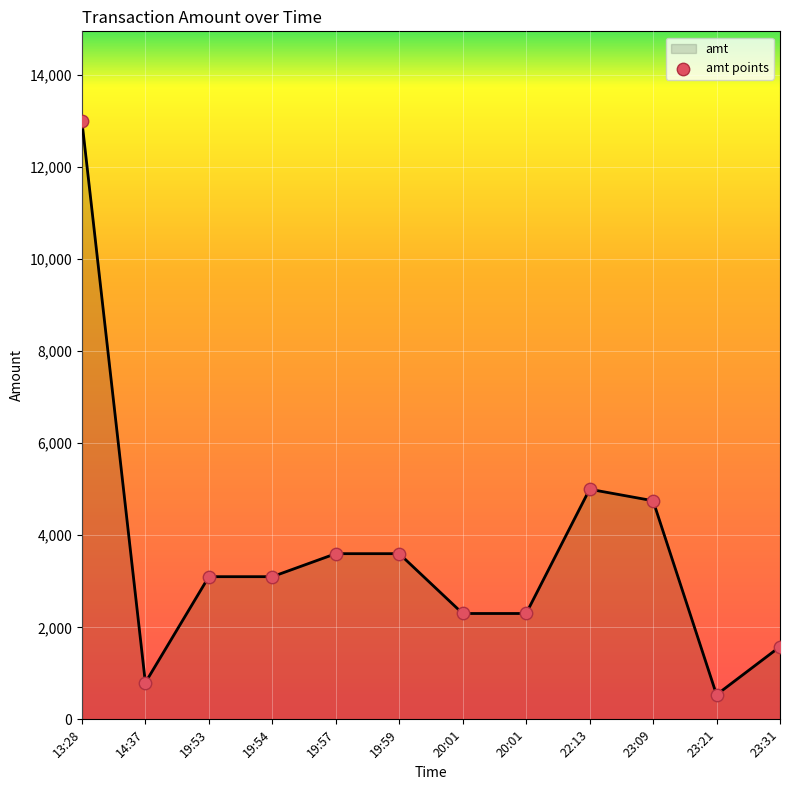

Does the chart have visible grid lines?

Yes